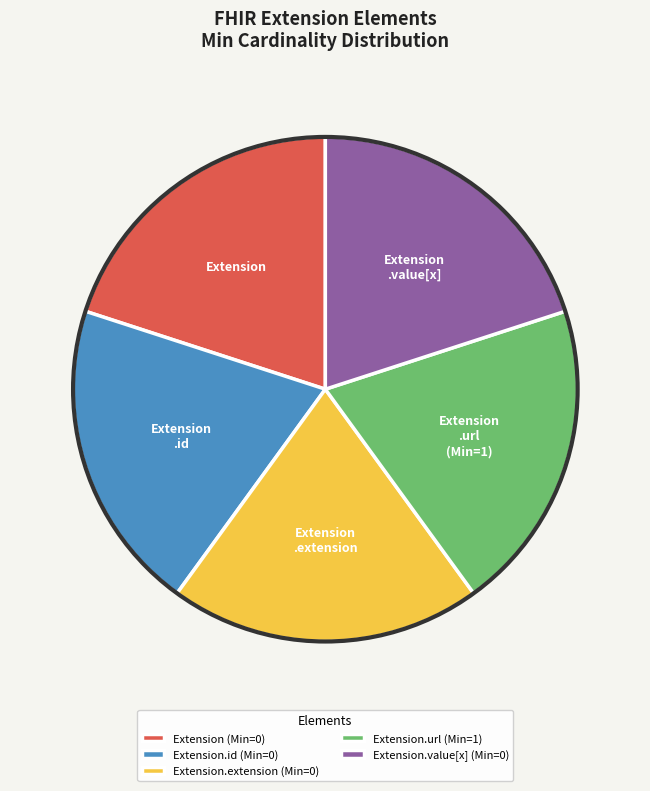

Is the sum of Extension.value[x] (Min=0) and Extension.id (Min=0) greater than half?

No